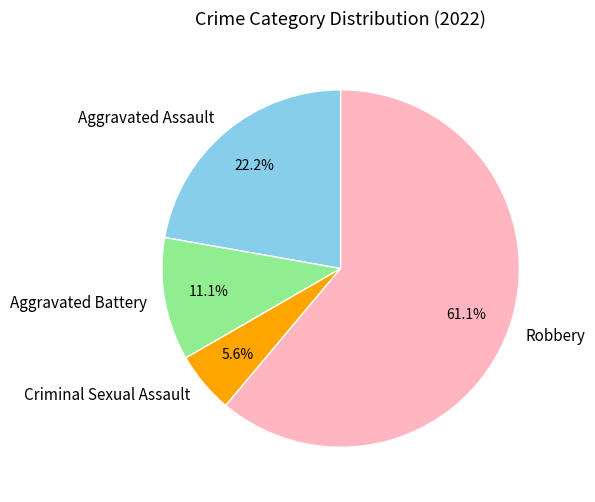

To the nearest percent, what is the difference between the Robbery and Aggravated Battery slice percentages?

50%